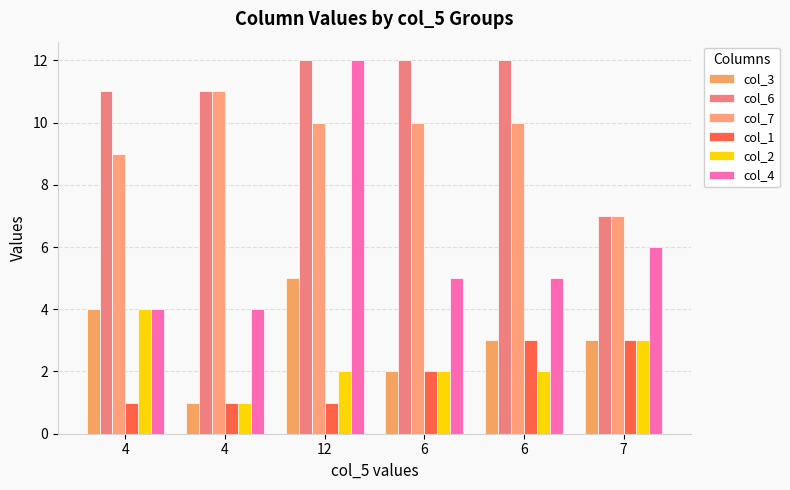

How many groups of bars are there?

6